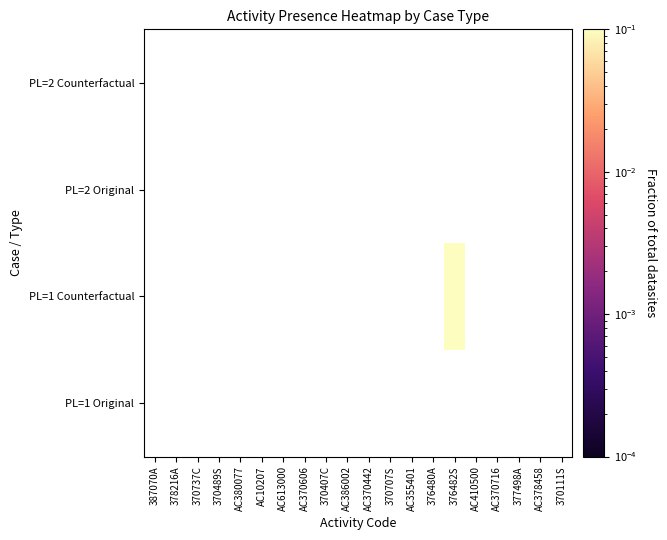

At how many categories does at least one series exceed 0?

1